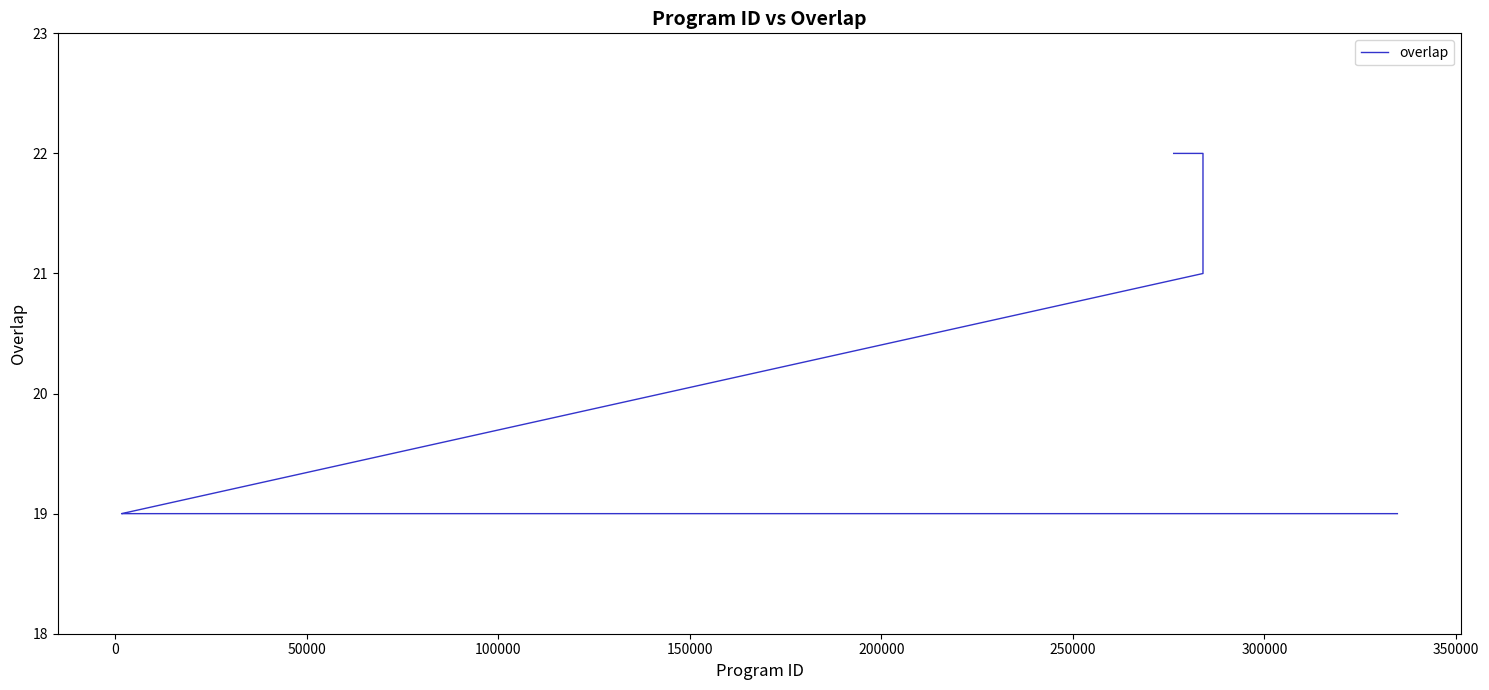

What is the maximum value shown in the chart?

22